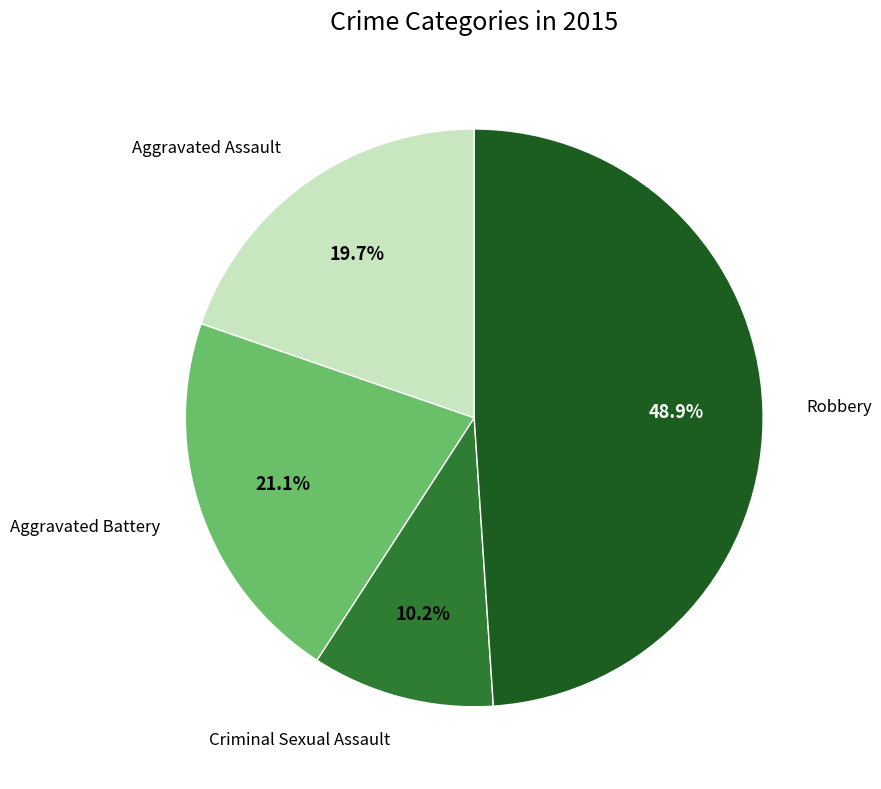

Does any single category account for the majority?

No